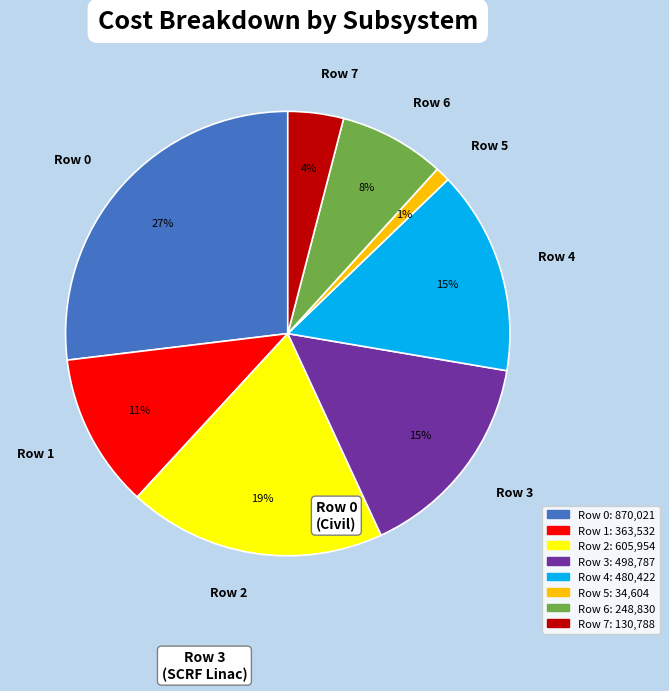

Does Row 0 account for over 50% of the chart?

No